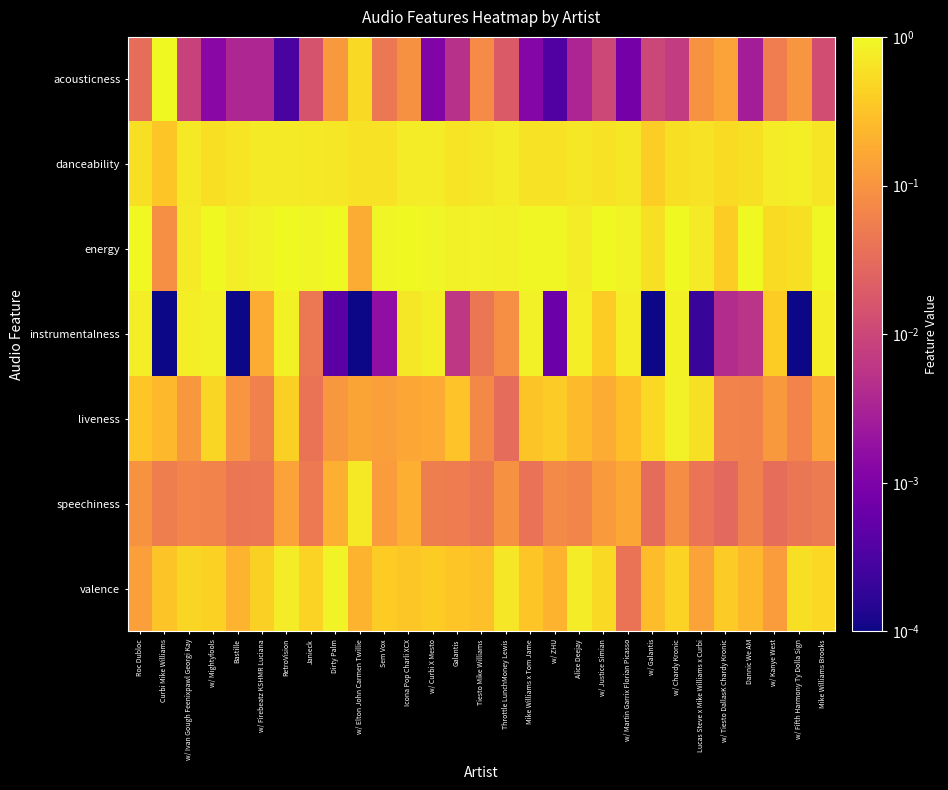

How many categories are shown in the chart?

29